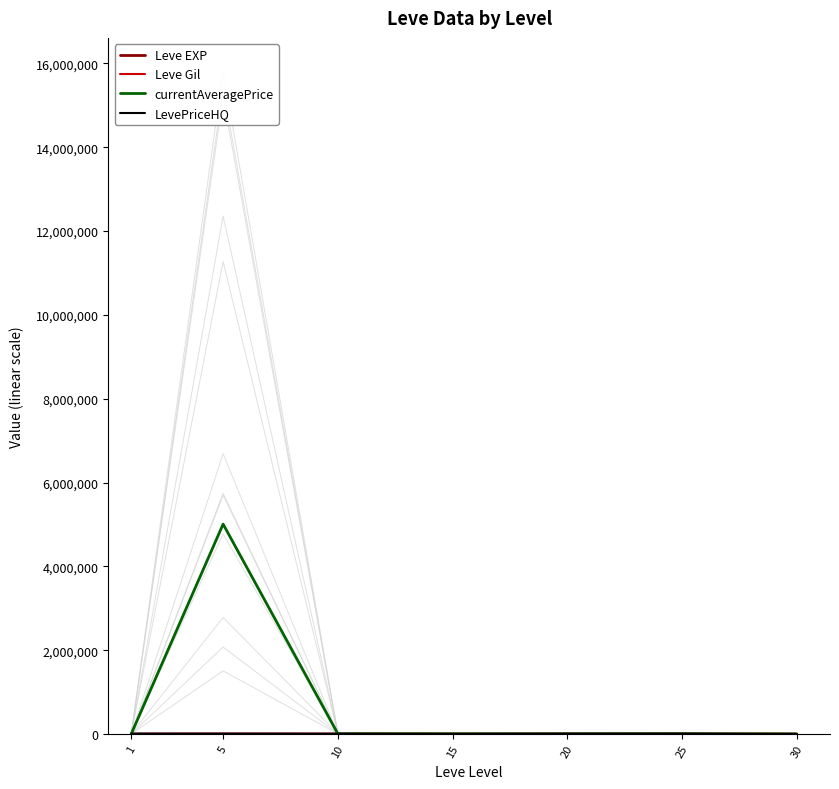

Is the value of Leve Gil at 25 greater than the value of LevePriceHQ at 20?

No